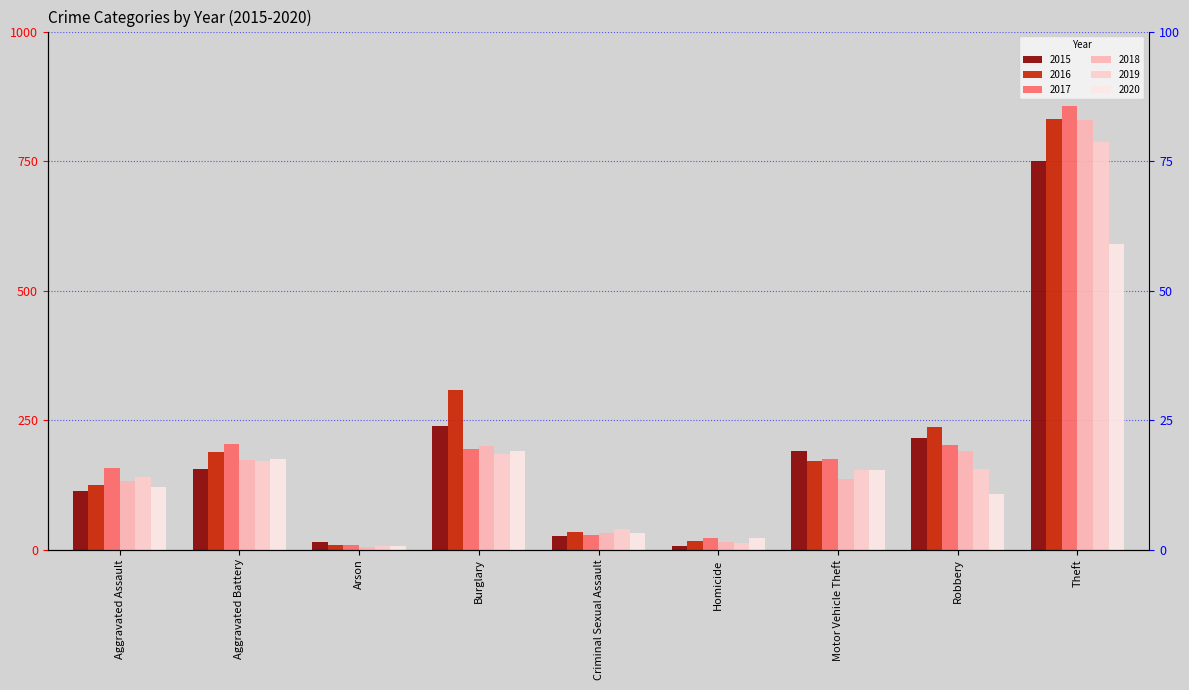

Reading left to right, transcribe all the data shown in this chart.

2015: Aggravated Assault=113	Aggravated Battery=156	Arson=14	Burglary=238	Criminal Sexual Assault=27	Homicide=6	Motor Vehicle Theft=191	Robbery=215	Theft=751
2016: Aggravated Assault=124	Aggravated Battery=188	Arson=8	Burglary=308	Criminal Sexual Assault=34	Homicide=16	Motor Vehicle Theft=171	Robbery=236	Theft=831
2017: Aggravated Assault=157	Aggravated Battery=203	Arson=9	Burglary=194	Criminal Sexual Assault=28	Homicide=22	Motor Vehicle Theft=174	Robbery=201	Theft=857
2018: Aggravated Assault=132	Aggravated Battery=173	Arson=5	Burglary=199	Criminal Sexual Assault=31	Homicide=14	Motor Vehicle Theft=137	Robbery=191	Theft=829
2019: Aggravated Assault=140	Aggravated Battery=171	Arson=7	Burglary=184	Criminal Sexual Assault=40	Homicide=13	Motor Vehicle Theft=153	Robbery=155	Theft=786
2020: Aggravated Assault=121	Aggravated Battery=175	Arson=7	Burglary=190	Criminal Sexual Assault=31	Homicide=23	Motor Vehicle Theft=154	Robbery=107	Theft=590